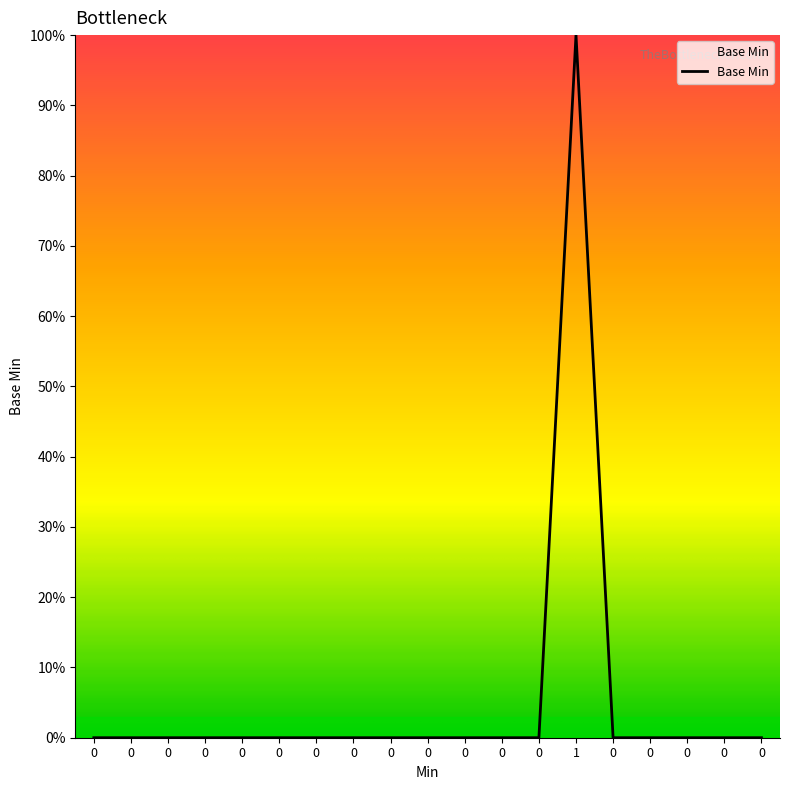

Reading right to left, transcribe all the data shown in this chart.

0	0	0	0	0	100	0	0	0	0	0	0	0	0	0	0	0	0	0